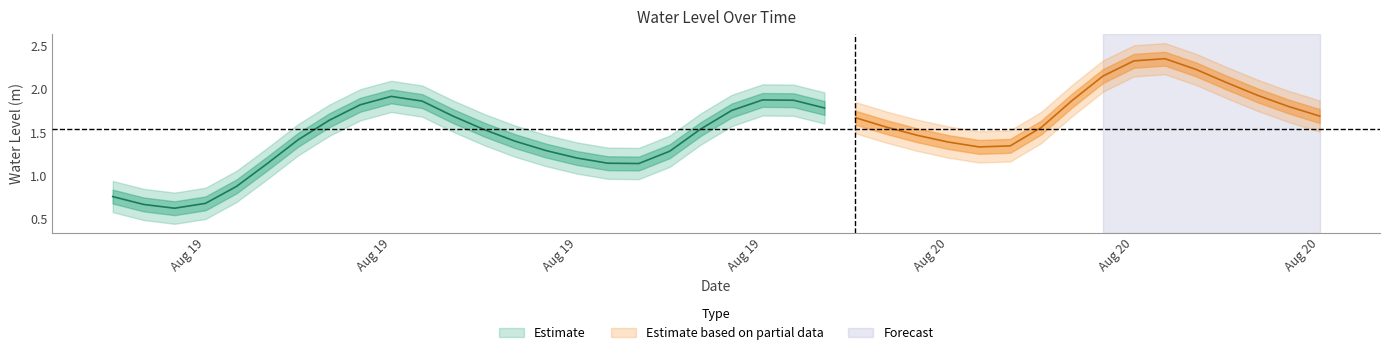

What is the value of the 5th point from the left?

0.9